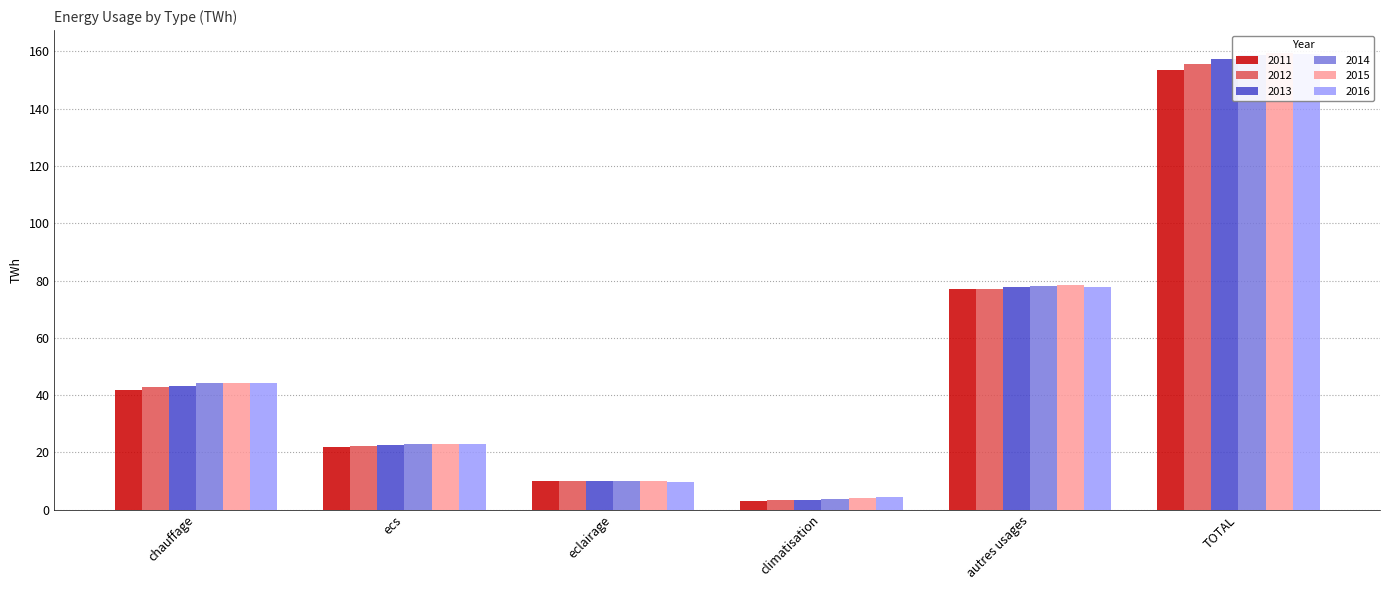

Reading right to left, transcribe all the data shown in this chart.

2011: 153.7	76.9	3.1	10.1	21.8	41.8
2012: 155.5	77.2	3.3	10.0	22.3	42.7
2013: 157.3	77.9	3.5	10.0	22.7	43.2
2014: 158.8	78.0	3.8	9.9	22.9	44.2
2015: 159.5	78.4	4.0	9.9	22.9	44.3
2016: 159.2	77.9	4.4	9.7	22.9	44.3